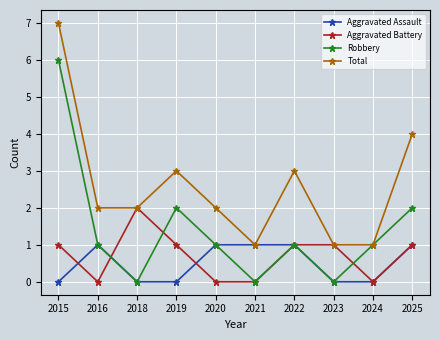

The value of Total at 2016 is 1. True or false?

False